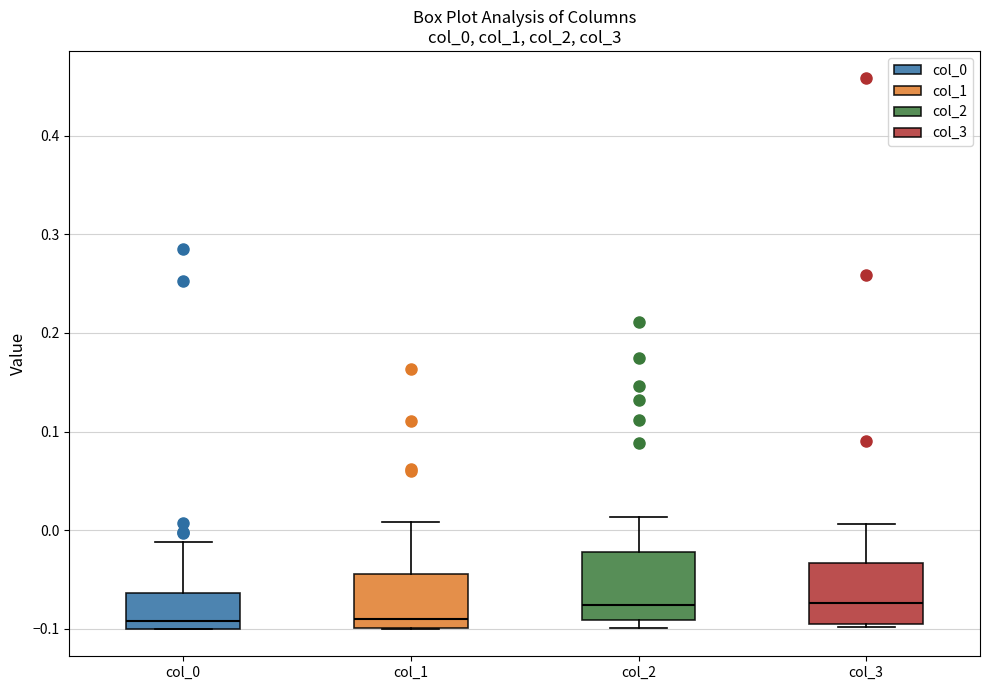

Reading left to right, transcribe this box plot: for each box, give where its median line is, the range the box spans, and where its two whiskers end, as read against the y-axis. The values are not printed on the chart, so give them approximately, as read against the axis.

col_0: median -0.09, box -0.10 to -0.06, whiskers -0.10 to -0.01
col_1: median -0.09, box -0.10 to -0.04, whiskers -0.10 to 0.01
col_2: median -0.08, box -0.09 to -0.02, whiskers -0.10 to 0.01
col_3: median -0.07, box -0.10 to -0.03, whiskers -0.10 (just below the box's lower edge) to 0.01